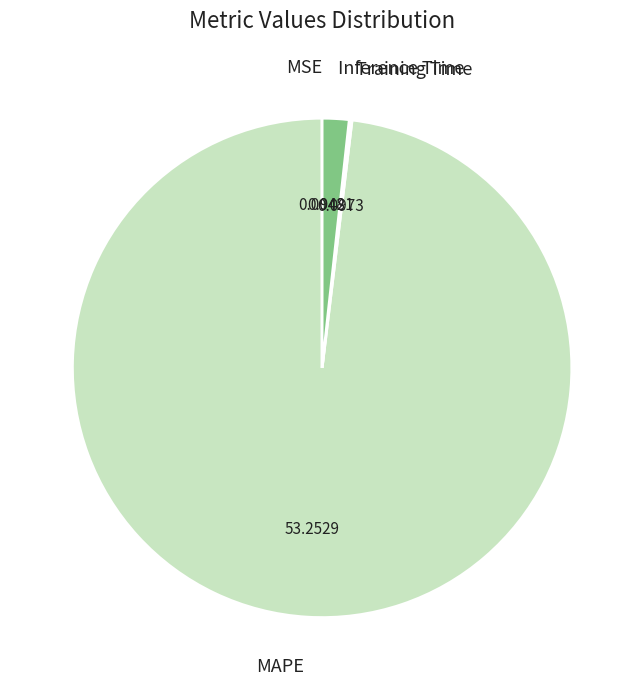

Is there a majority slice in this chart?

Yes